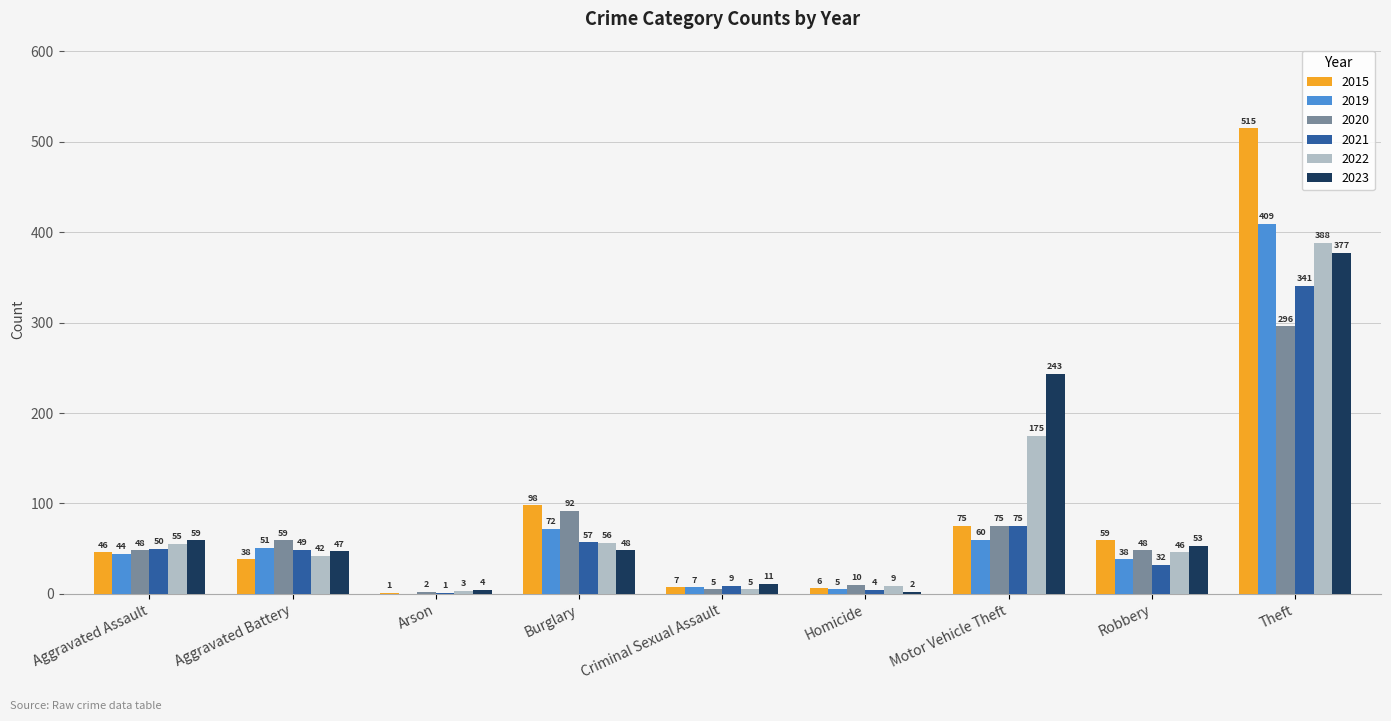

Which series changed the most between Aggravated Battery and Theft?

2015